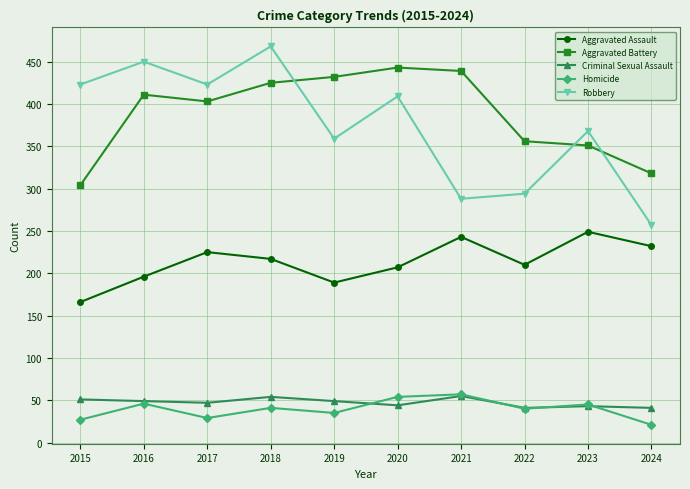

The value of Homicide at 2021 is 57. True or false?

True